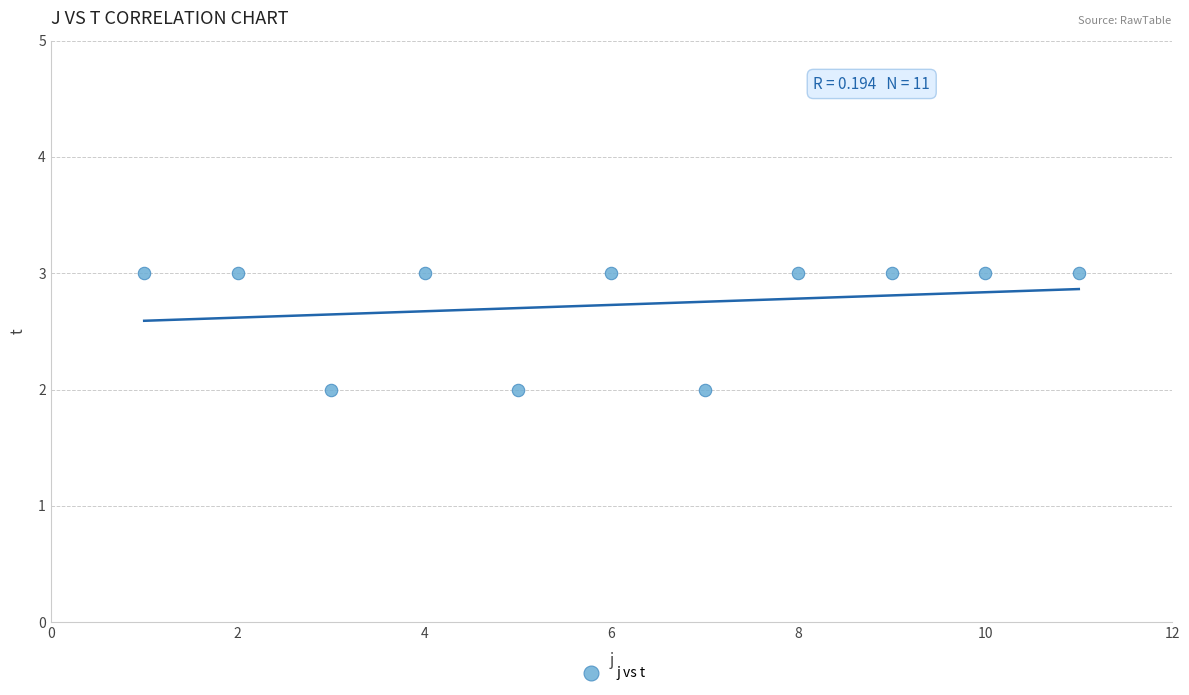

What is the average Y value?

3